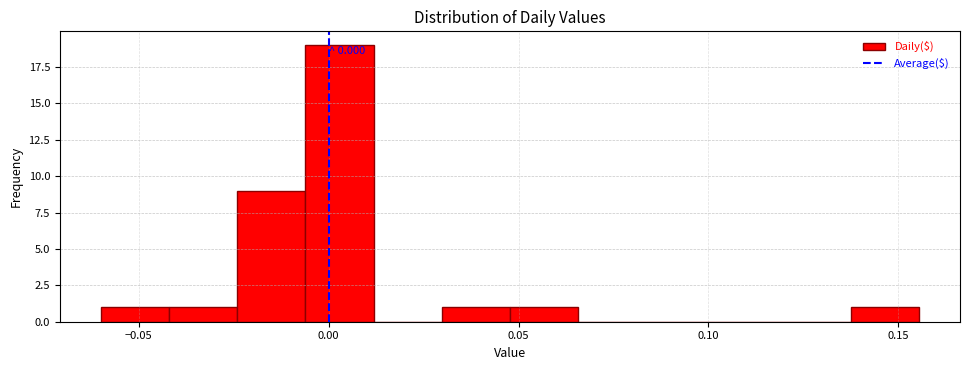

Read against the x-axis, roughly where is the centre of the tallest bar?

0.005